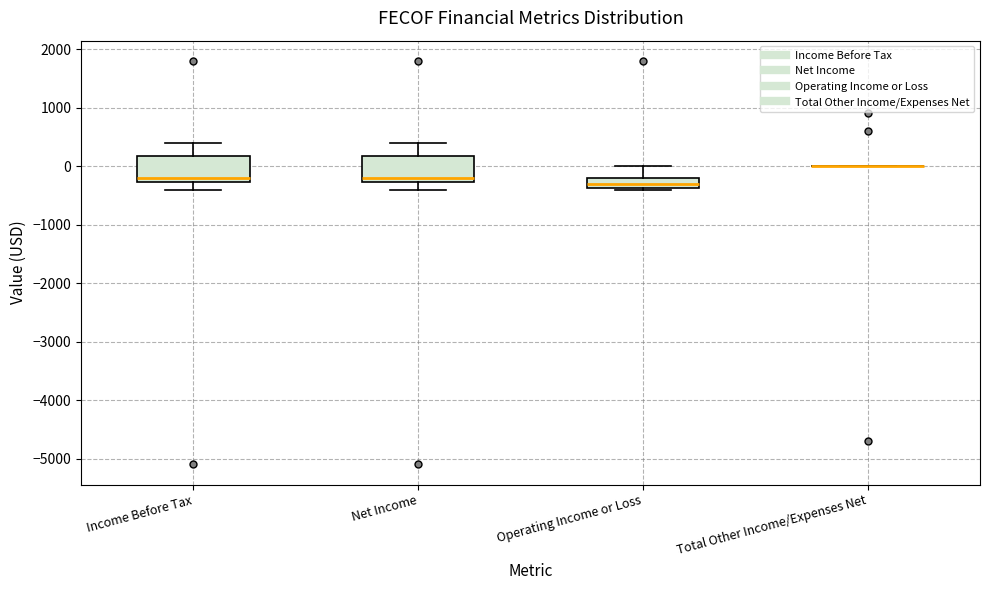

Reading left to right, transcribe this box plot: for each box, give where its median line is, the range the box spans, and where its two whiskers end, as read against the y-axis. The values are not printed on the chart, so give them approximately, as read against the axis.

Income Before Tax: median -200, box -300 to 200, whiskers -400 to 400
Net Income: median -200, box -300 to 200, whiskers -400 to 400
Operating Income or Loss: median -300, box -400 to -200, whiskers -400 to 0
Total Other Income/Expenses Net: box collapsed to a line at 0, whiskers 0 to 0